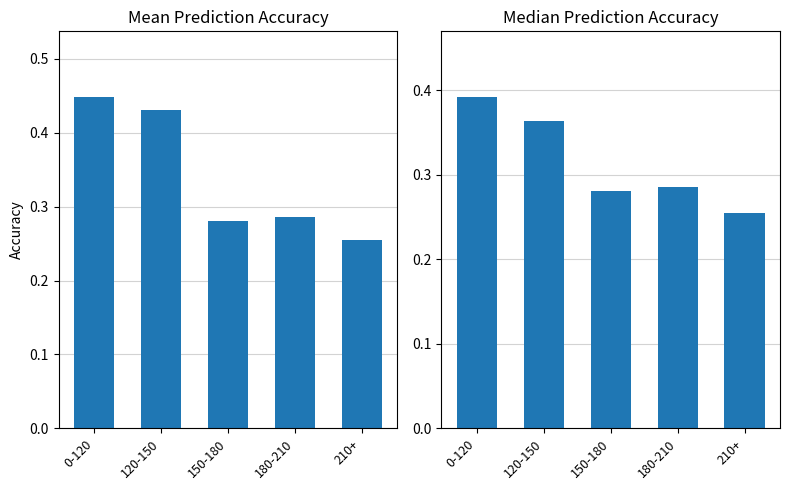

What position from the left is 120-150?

2